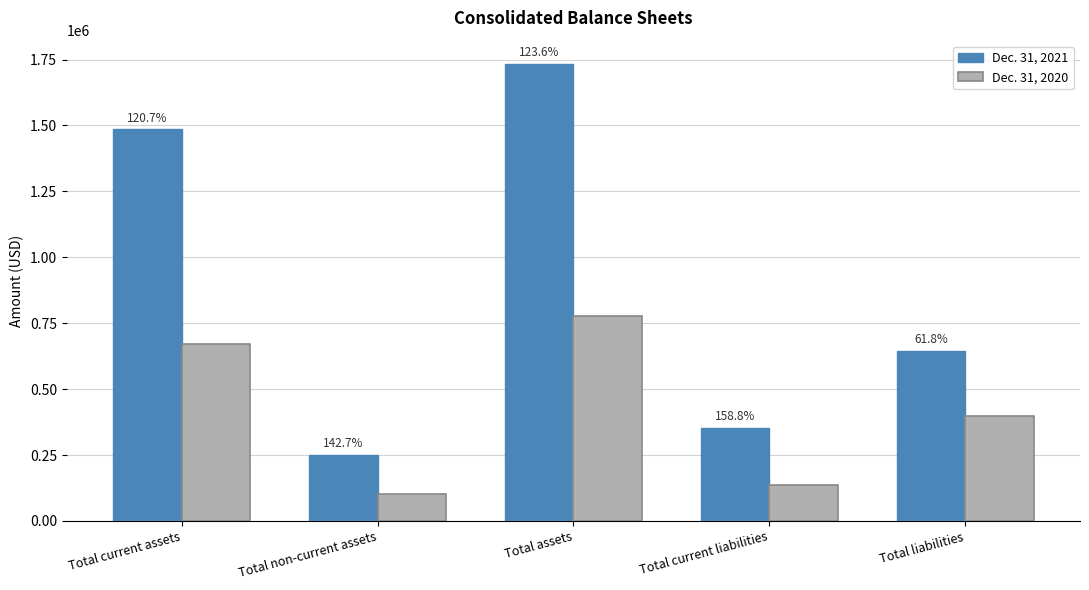

Are the bars horizontal?

No